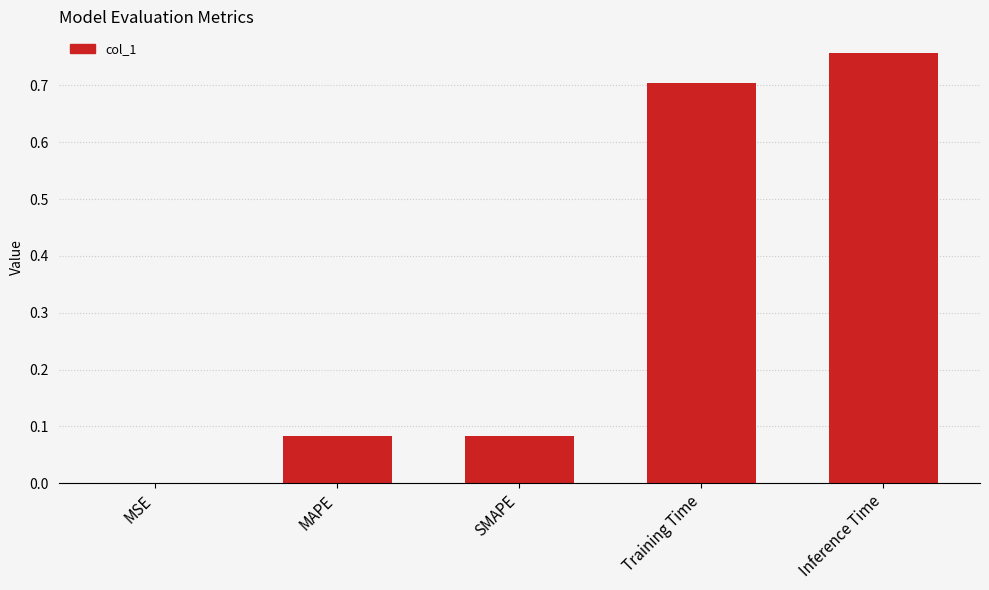

Is it true that the value at MAPE is 0.0?

False